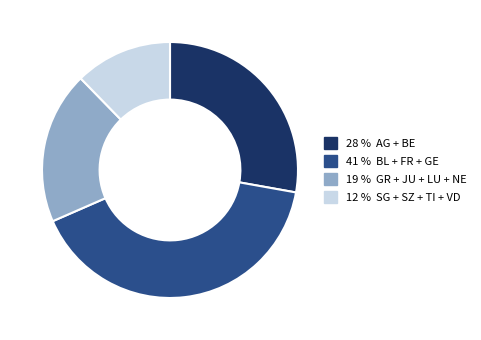

Is there any slice that represents more than half of the pie?

No